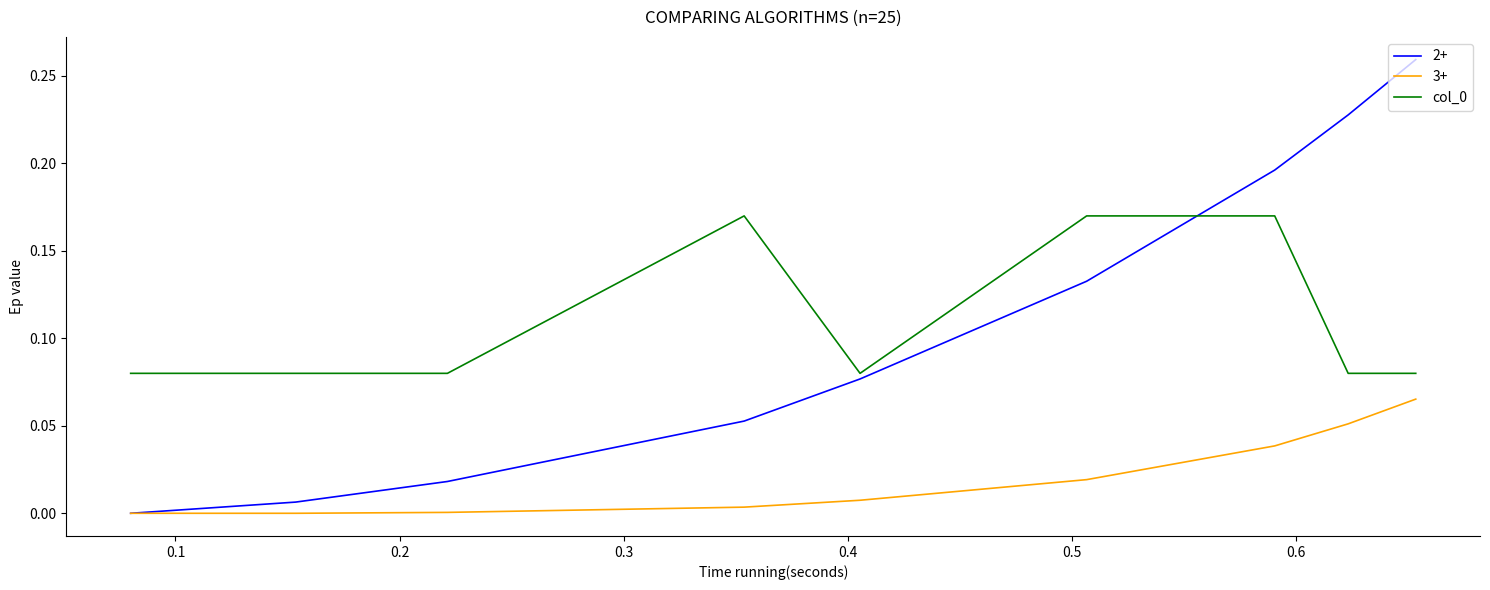

Which series has the widest spread of values?

2+